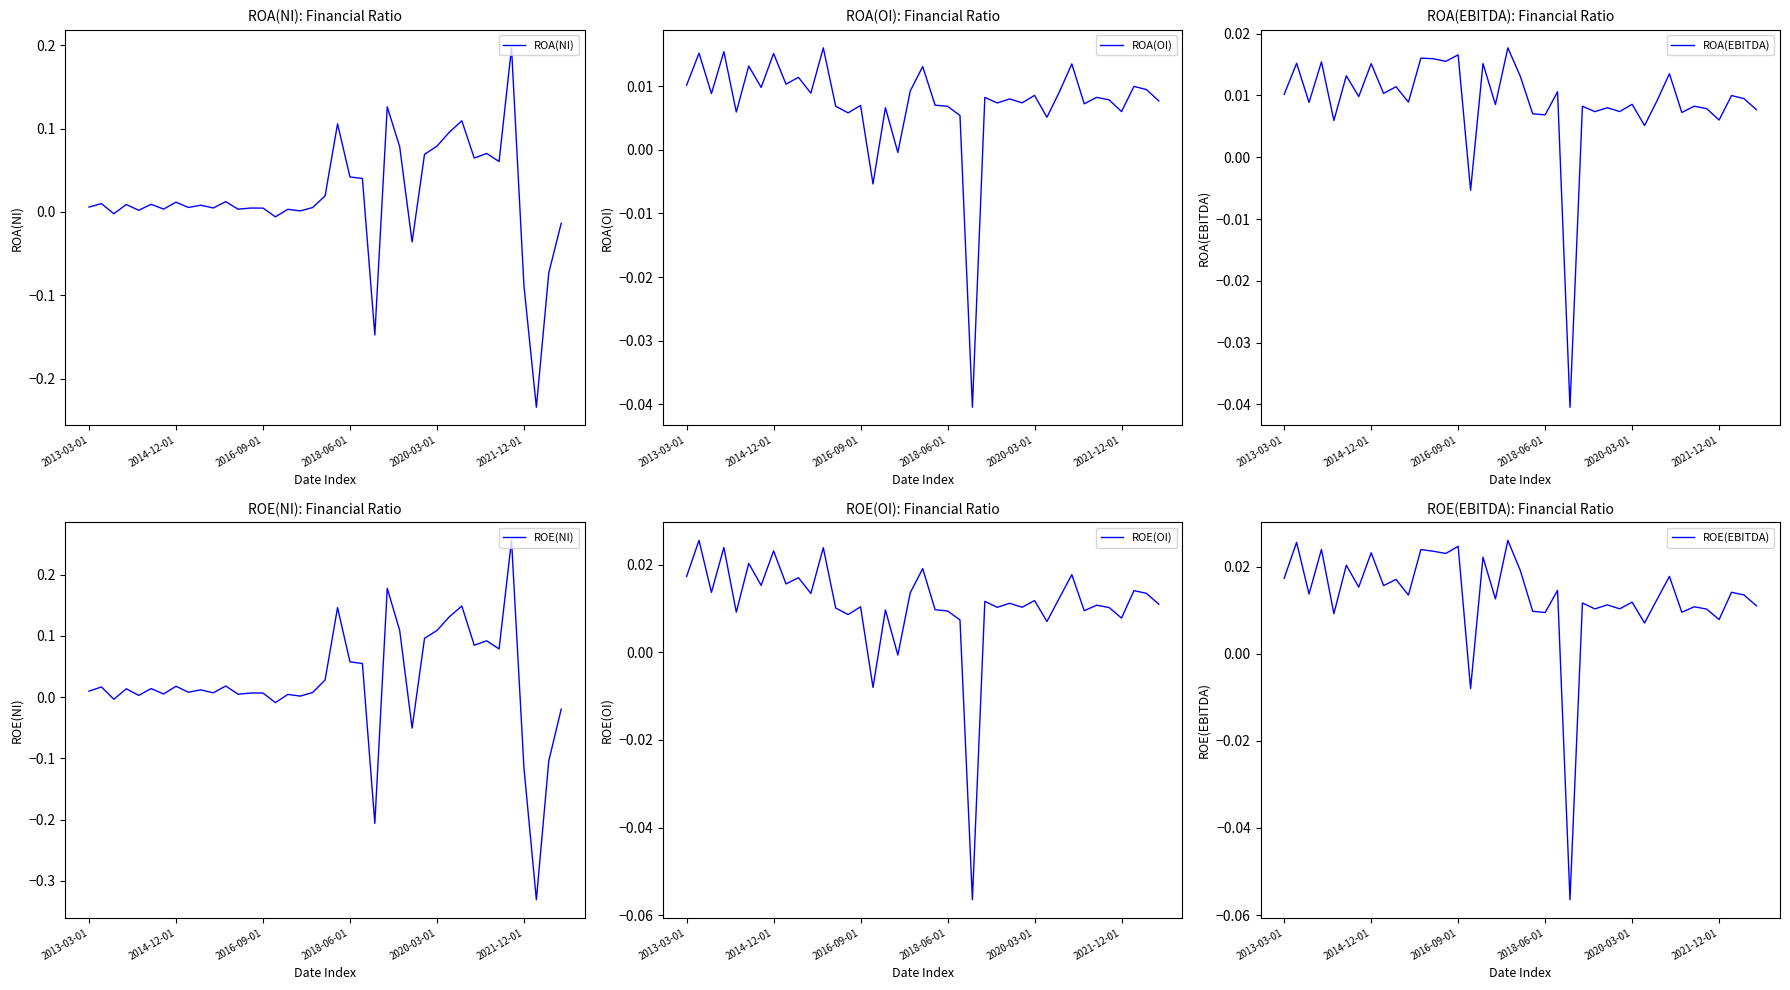

Reading left to right, extract all data points from this chart.

ROA(NI): 0.0	0.0	-0.0	0.0	0.0	0.0	0.0	0.0	0.0	0.0	0.0	0.0	0.0	0.0	0.0	-0.0	0.0	0.0	0.0	0.0	0.1	0.0	0.0	-0.1	0.1	0.1	-0.0	0.1	0.1	0.1	0.1	0.1	0.1	0.1	0.2	-0.1	-0.2	-0.1	-0.0
ROA(OI): 0.0	0.0	0.0	0.0	0.0	0.0	0.0	0.0	0.0	0.0	0.0	0.0	0.0	0.0	0.0	-0.0	0.0	-0.0	0.0	0.0	0.0	0.0	0.0	-0.0	0.0	0.0	0.0	0.0	0.0	0.0	0.0	0.0	0.0	0.0	0.0	0.0	0.0	0.0	0.0
ROA(EBITDA): 0.0	0.0	0.0	0.0	0.0	0.0	0.0	0.0	0.0	0.0	0.0	0.0	0.0	0.0	0.0	-0.0	0.0	0.0	0.0	0.0	0.0	0.0	0.0	-0.0	0.0	0.0	0.0	0.0	0.0	0.0	0.0	0.0	0.0	0.0	0.0	0.0	0.0	0.0	0.0
ROE(NI): 0.0	0.0	-0.0	0.0	0.0	0.0	0.0	0.0	0.0	0.0	0.0	0.0	0.0	0.0	0.0	-0.0	0.0	0.0	0.0	0.0	0.1	0.1	0.1	-0.2	0.2	0.1	-0.1	0.1	0.1	0.1	0.1	0.1	0.1	0.1	0.3	-0.1	-0.3	-0.1	-0.0
ROE(OI): 0.0	0.0	0.0	0.0	0.0	0.0	0.0	0.0	0.0	0.0	0.0	0.0	0.0	0.0	0.0	-0.0	0.0	-0.0	0.0	0.0	0.0	0.0	0.0	-0.1	0.0	0.0	0.0	0.0	0.0	0.0	0.0	0.0	0.0	0.0	0.0	0.0	0.0	0.0	0.0
ROE(EBITDA): 0.0	0.0	0.0	0.0	0.0	0.0	0.0	0.0	0.0	0.0	0.0	0.0	0.0	0.0	0.0	-0.0	0.0	0.0	0.0	0.0	0.0	0.0	0.0	-0.1	0.0	0.0	0.0	0.0	0.0	0.0	0.0	0.0	0.0	0.0	0.0	0.0	0.0	0.0	0.0